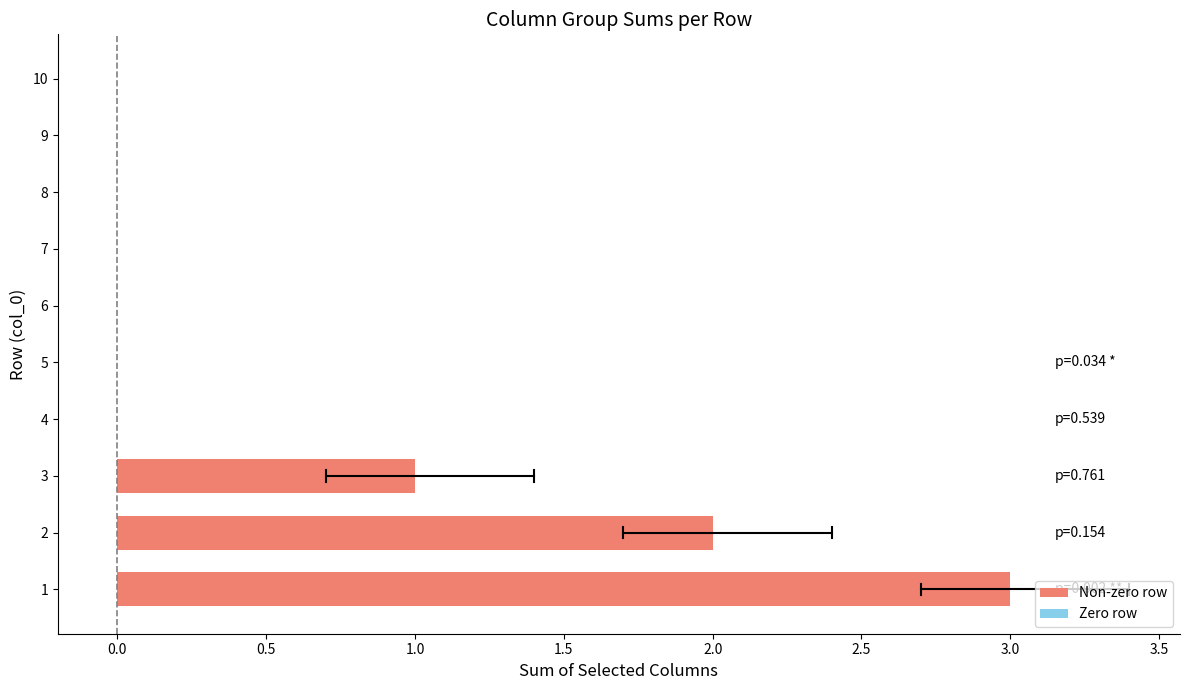

Count the values in the range 0 to 1.

8